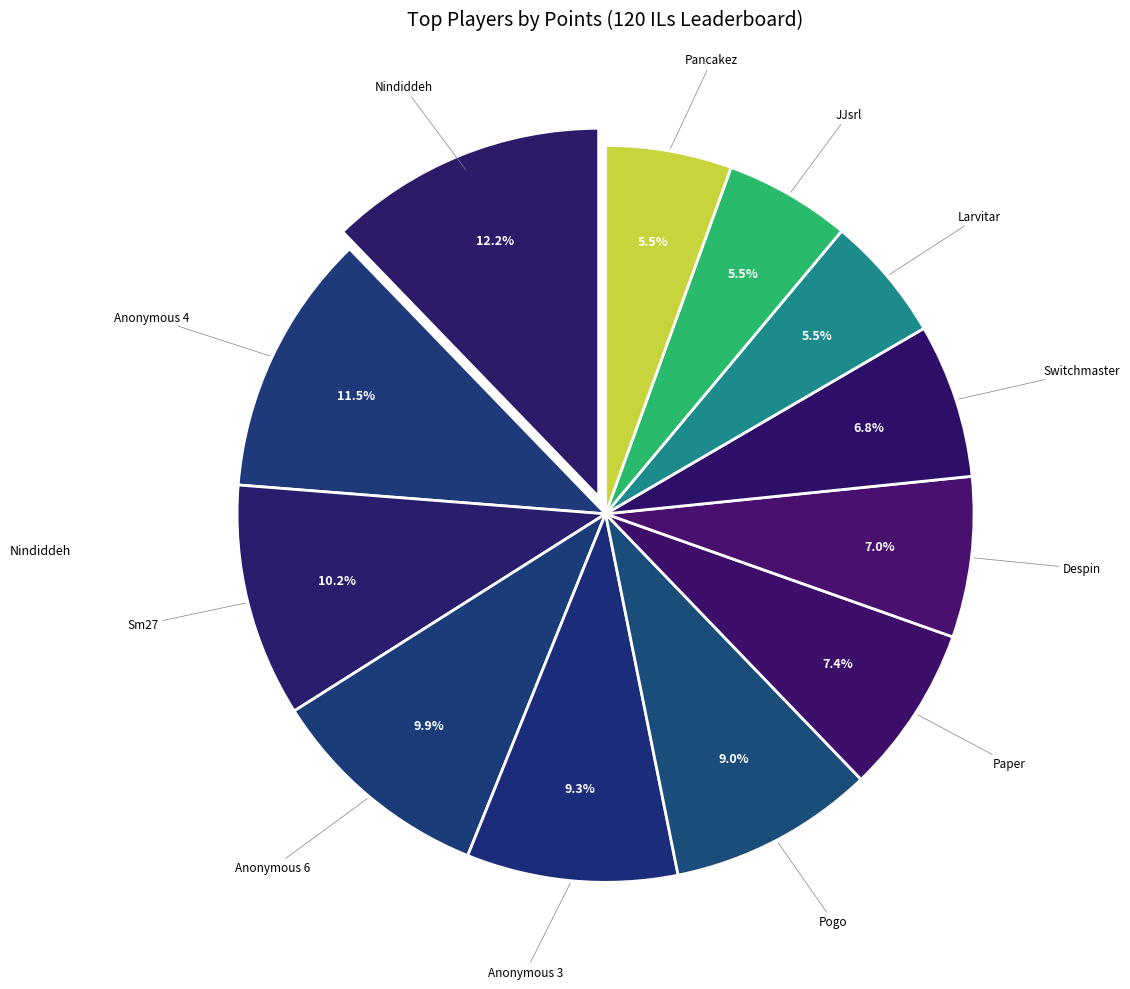

Count the number of slices in the pie.

12